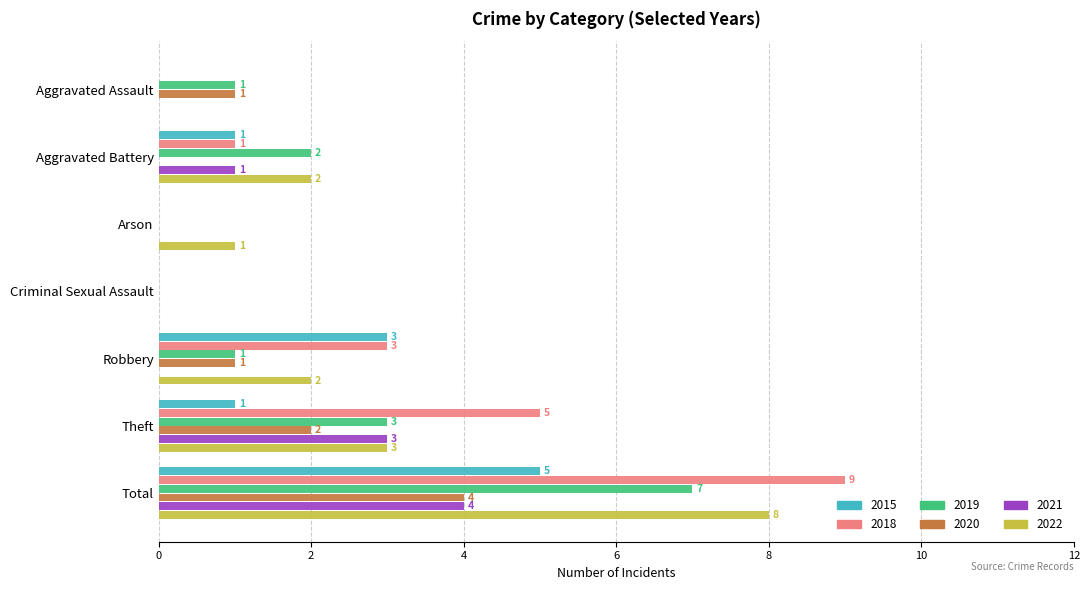

Which series has the largest total across all categories?

2018